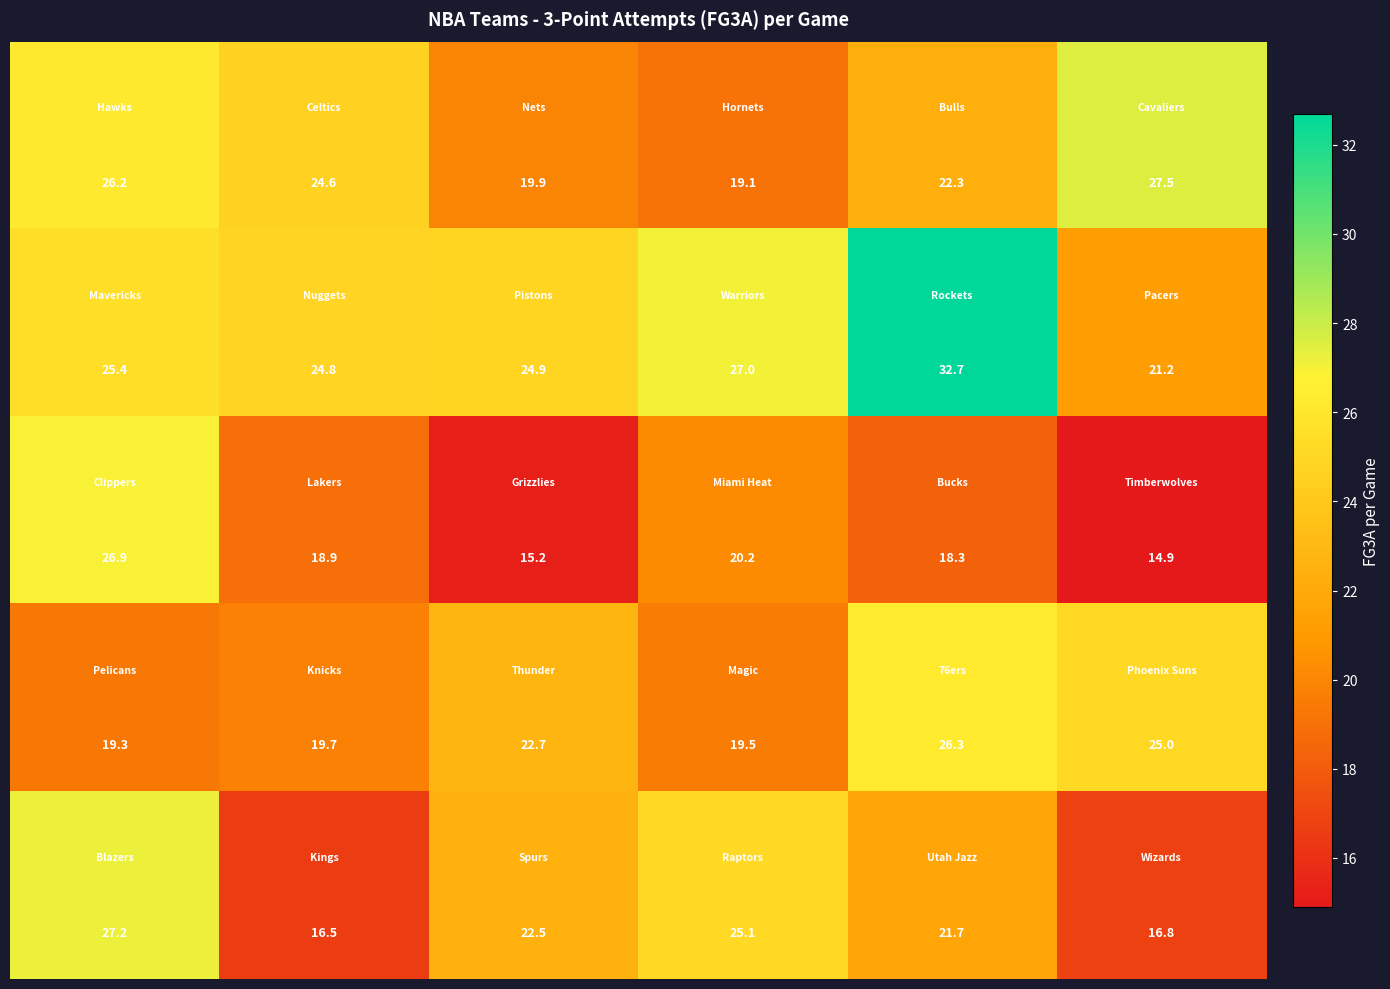

How many categories are shown in the chart?

6